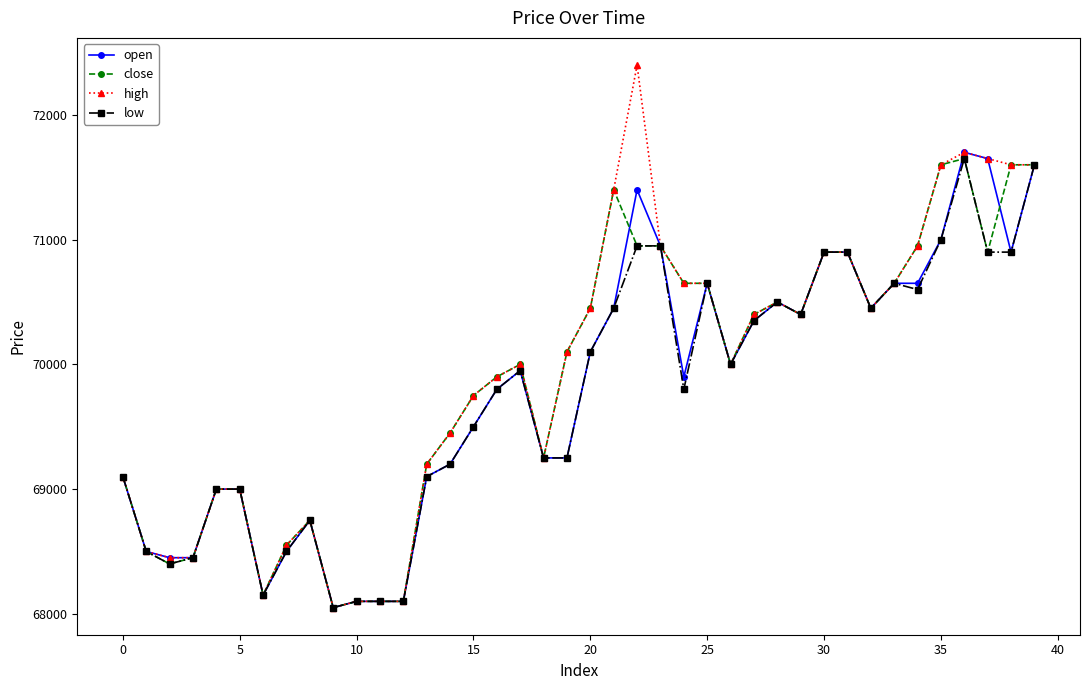

True or false: close has more than 1 interior local peaks.

True